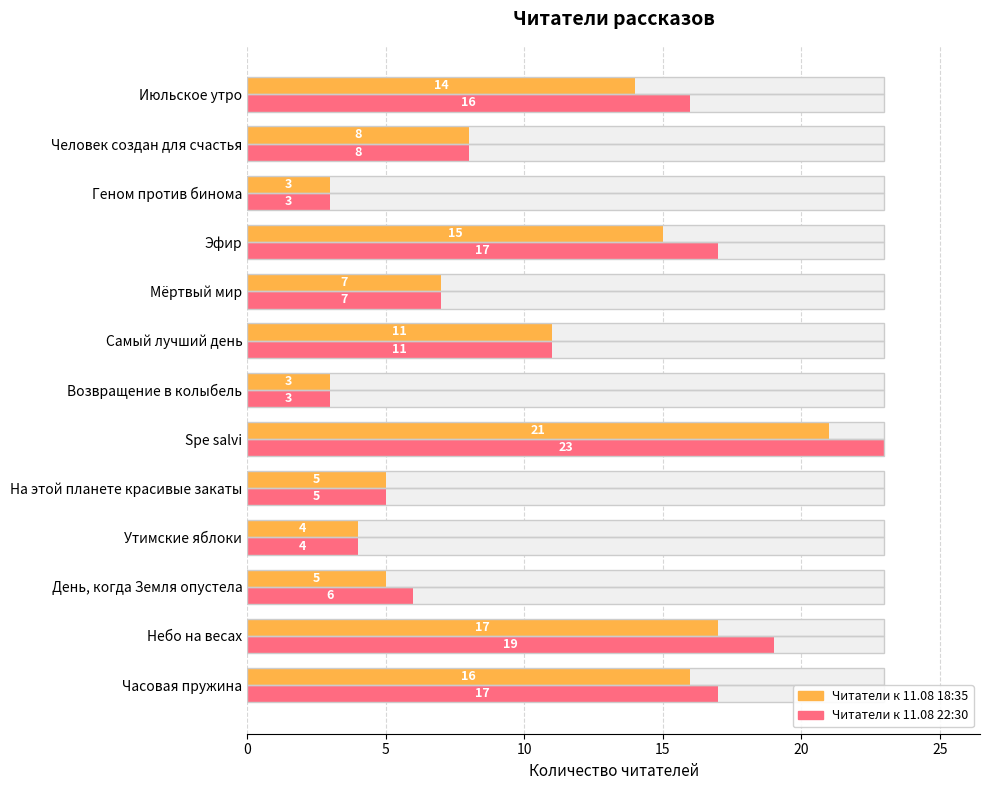

How many groups of bars are there?

13